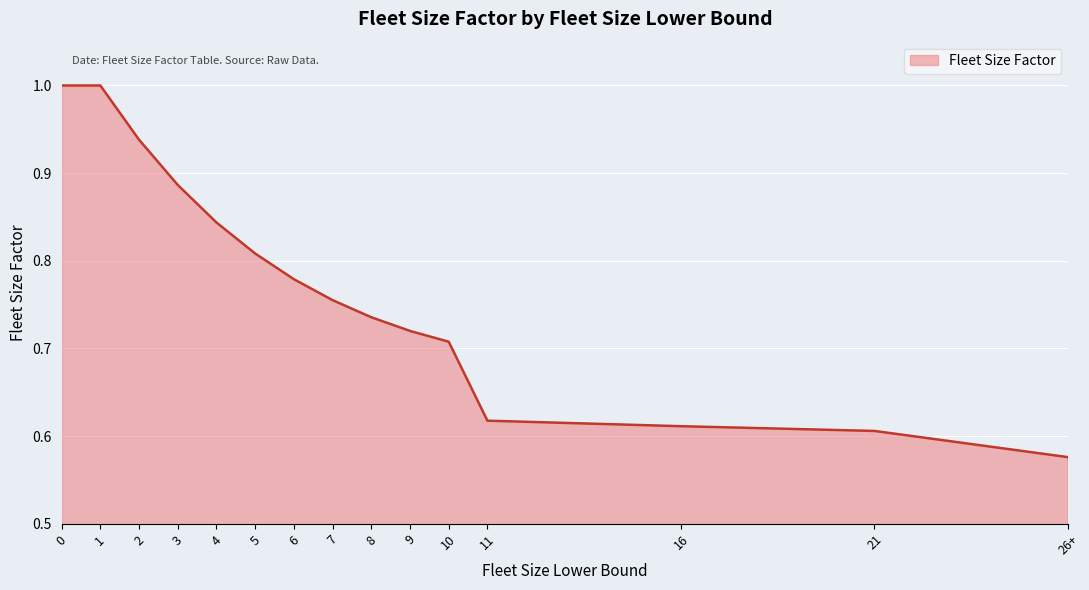

What is the sum of the values at 8 and 3?

1.6